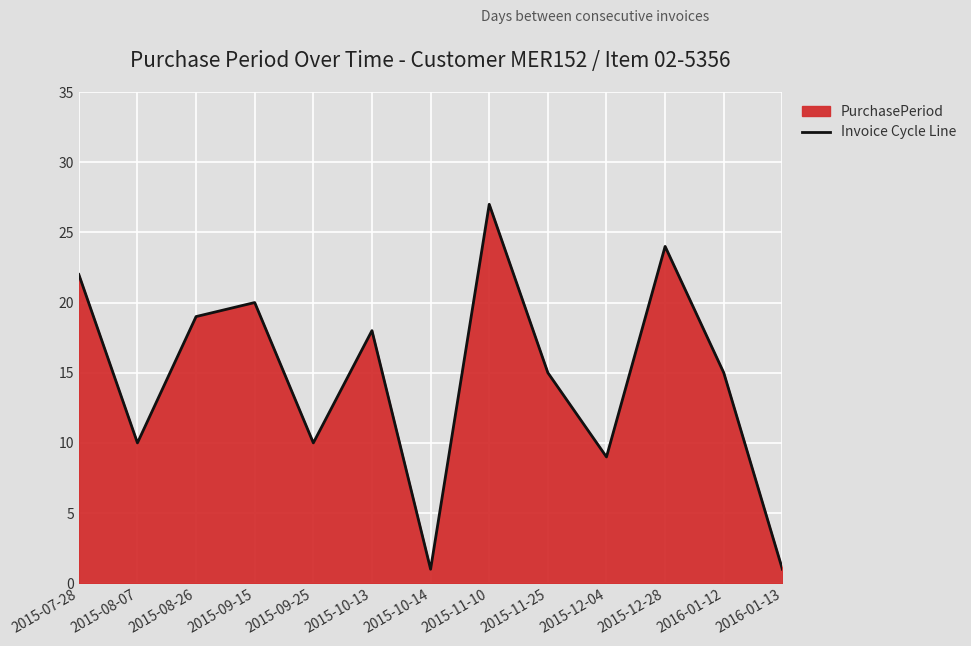

What is the sum of the values at 2015-12-04 and 2016-01-13?

10